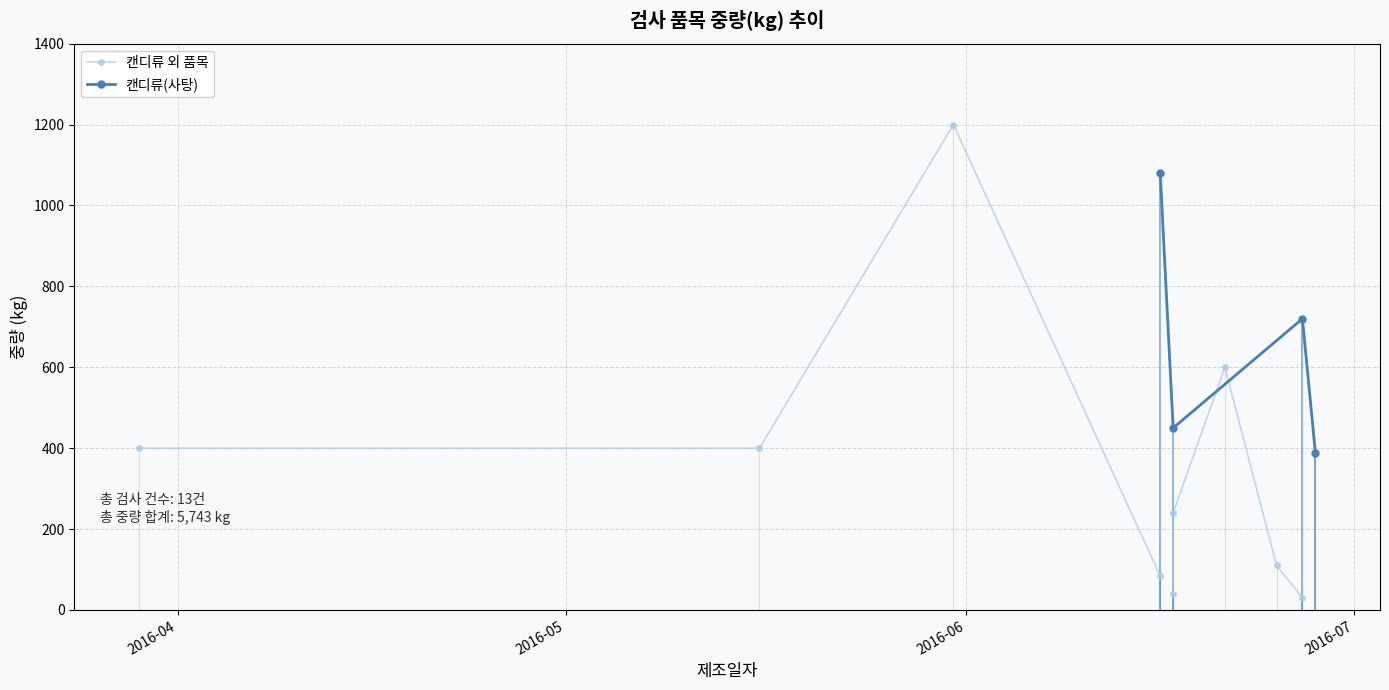

What is the highest value of the 캔디류(사탕) series?

1080